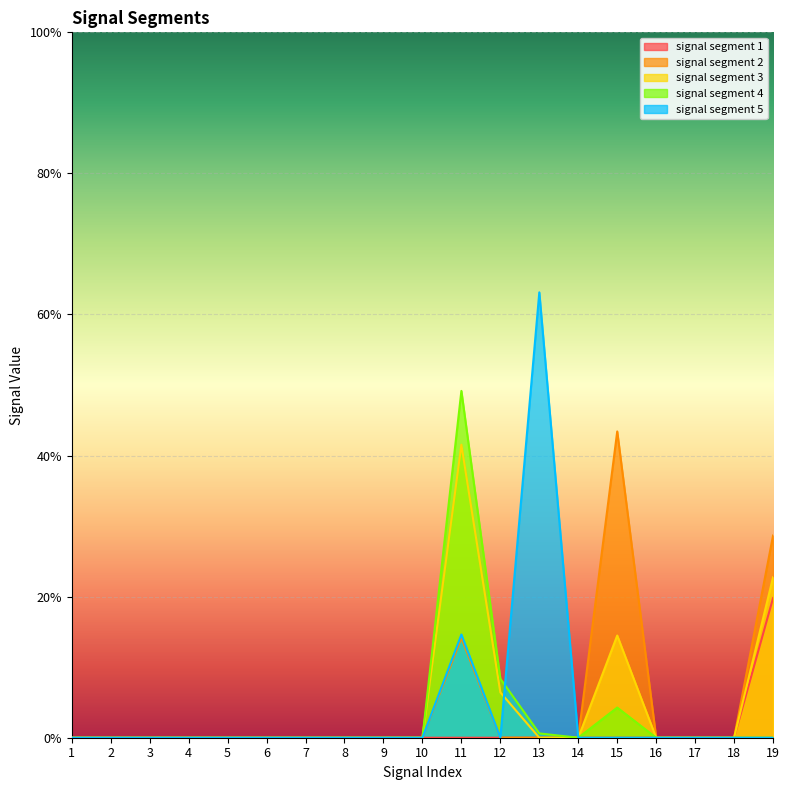

The signal segment 5 series shows 0.6 at 13. True or false?

True